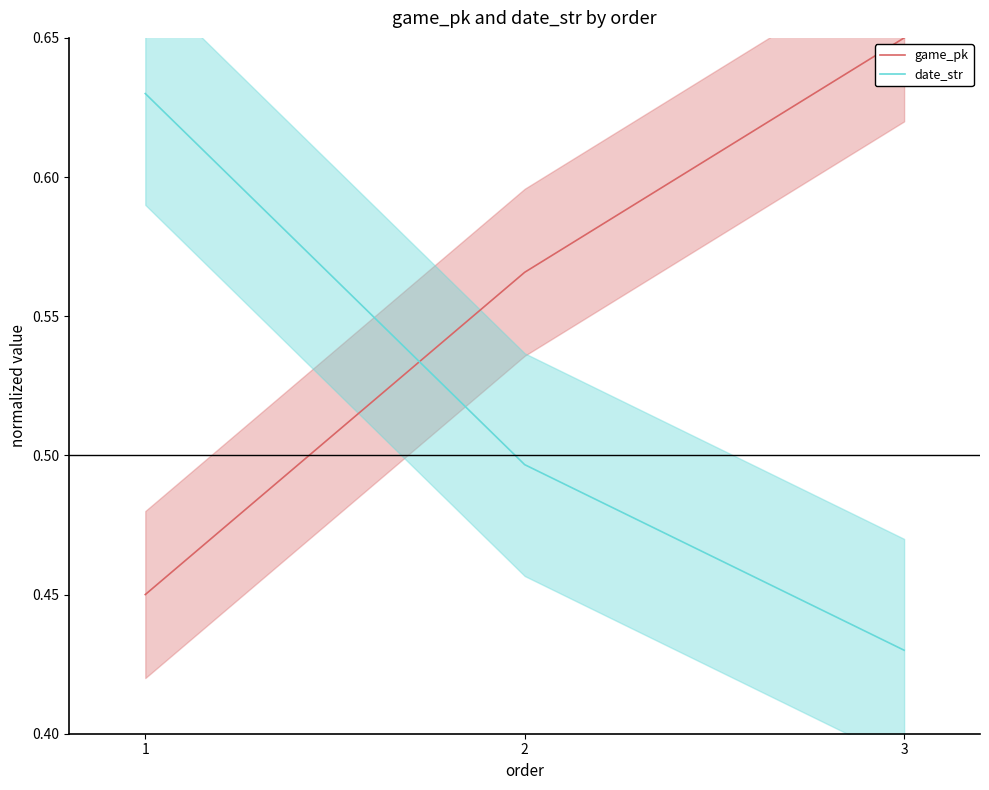

Which series has the largest total across all categories?

game_pk